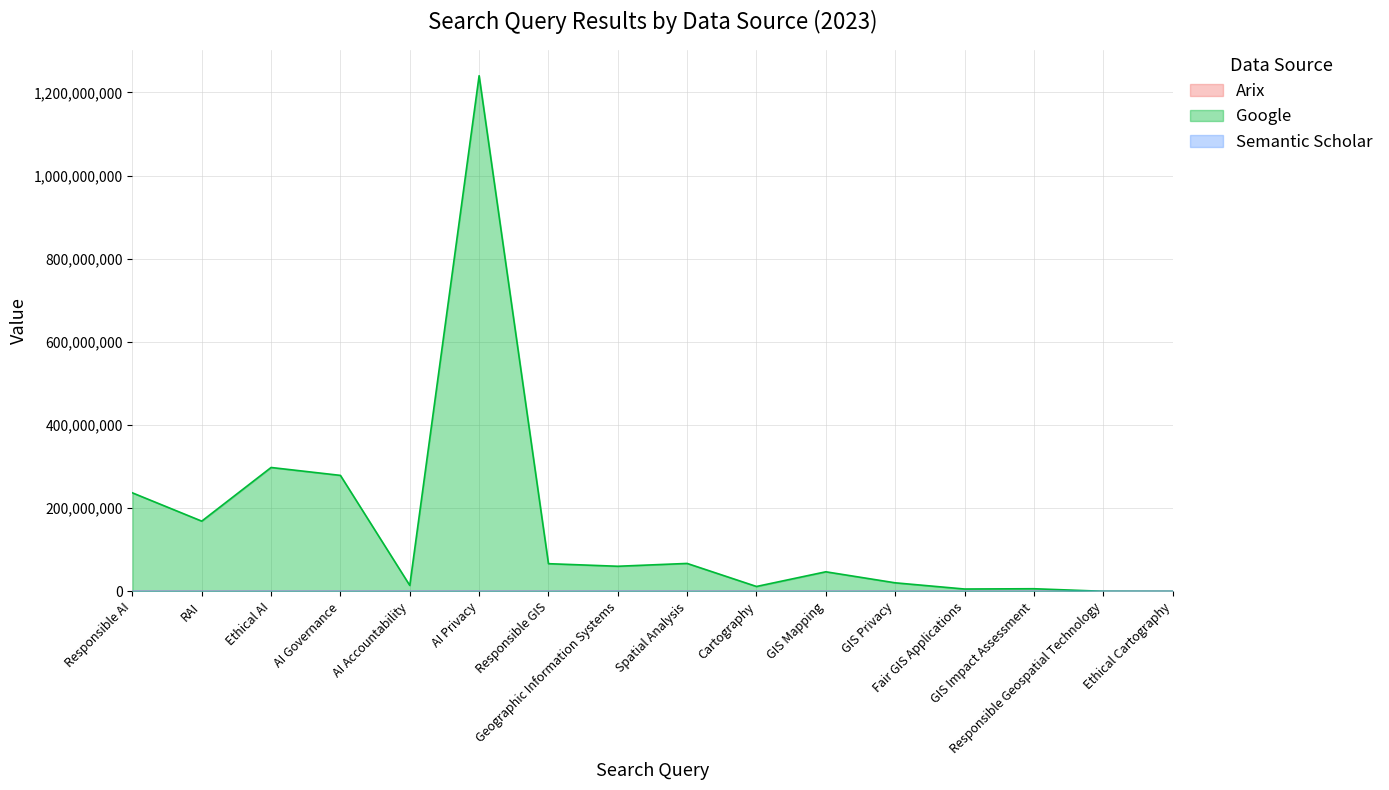

What is the difference between the maximum and minimum values in the Arix series?

617